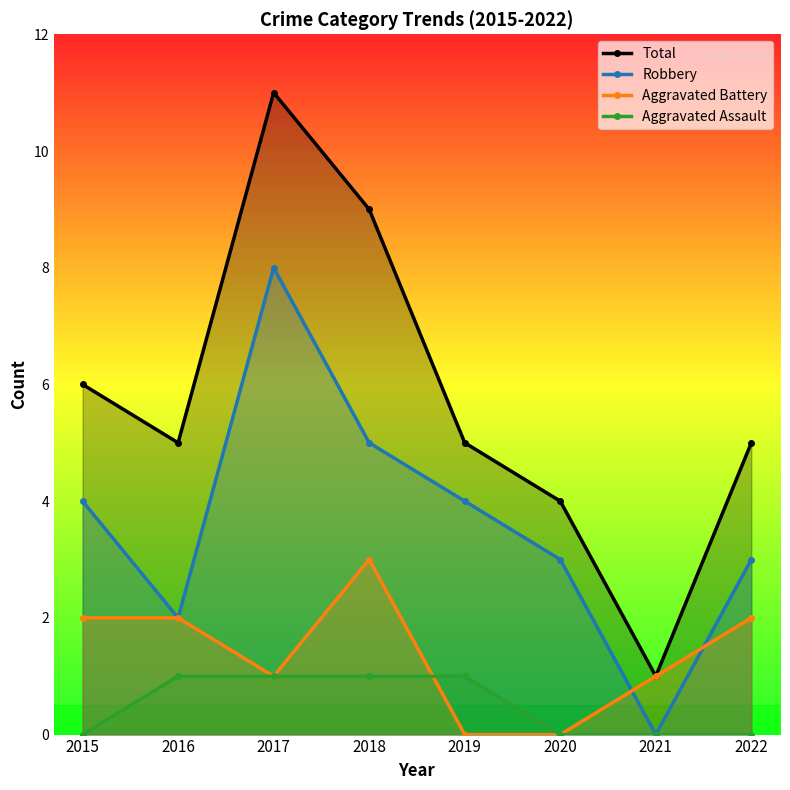

What is the difference between the highest and lowest values at 2019?

5